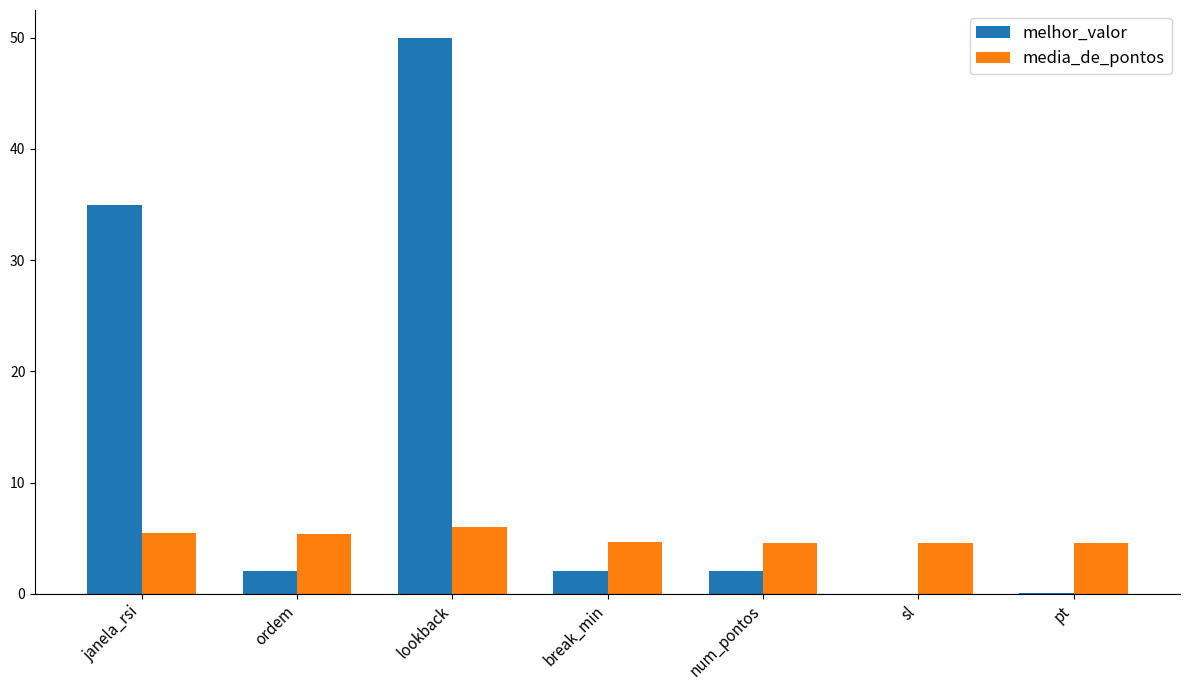

Which series has the largest total across all categories?

melhor_valor